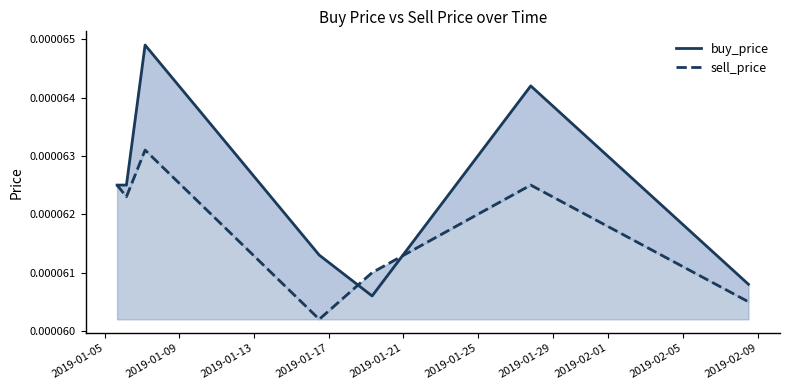

Between 2019-01-05 and 2019-01-21, which series saw the biggest shift?

buy_price